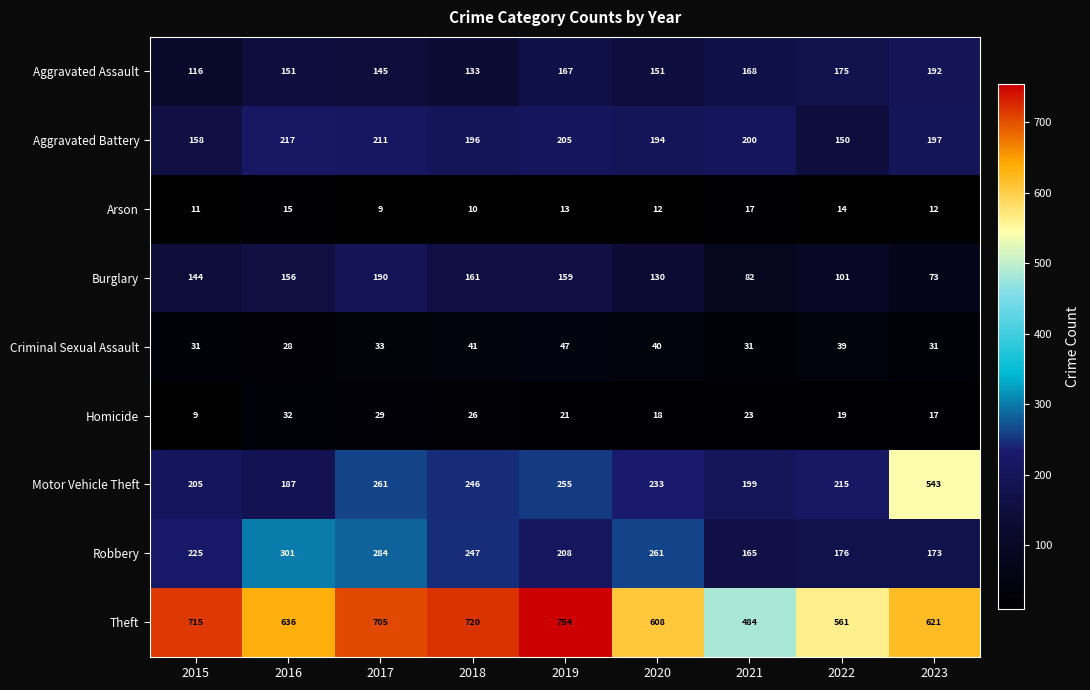

What is the difference between the maximum and second lowest values in the Aggravated Assault series?

59